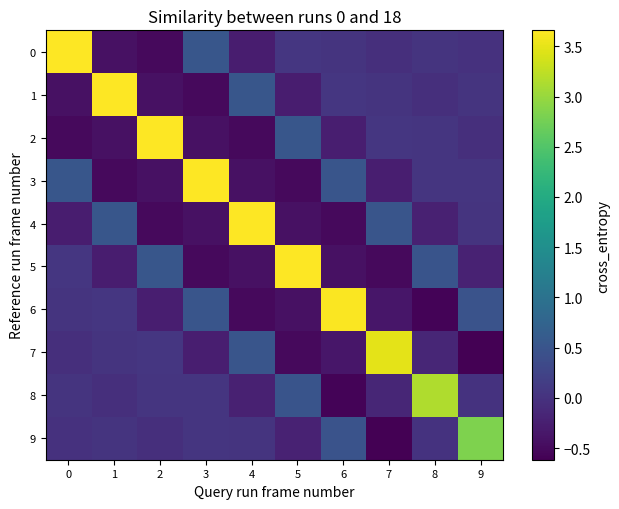

Which label corresponds to the smallest value in the chart?

9